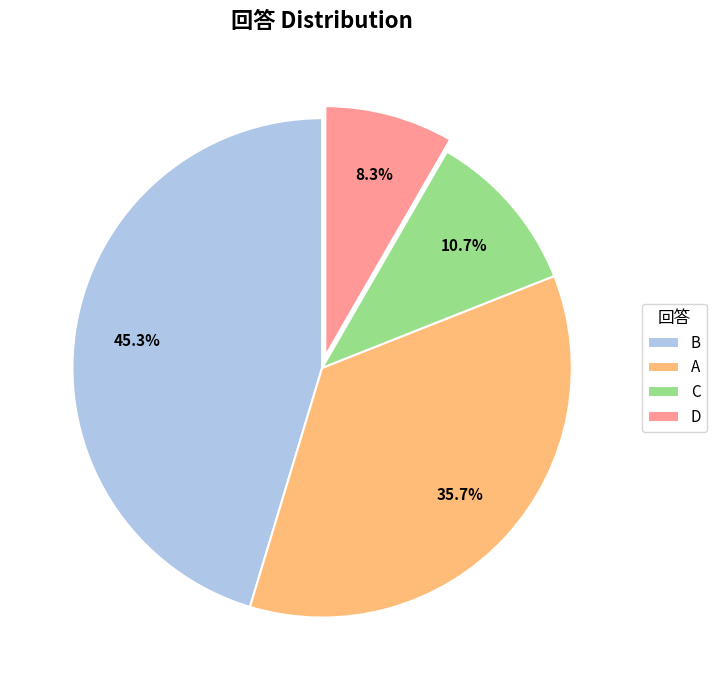

Is there any slice that represents more than half of the pie?

No